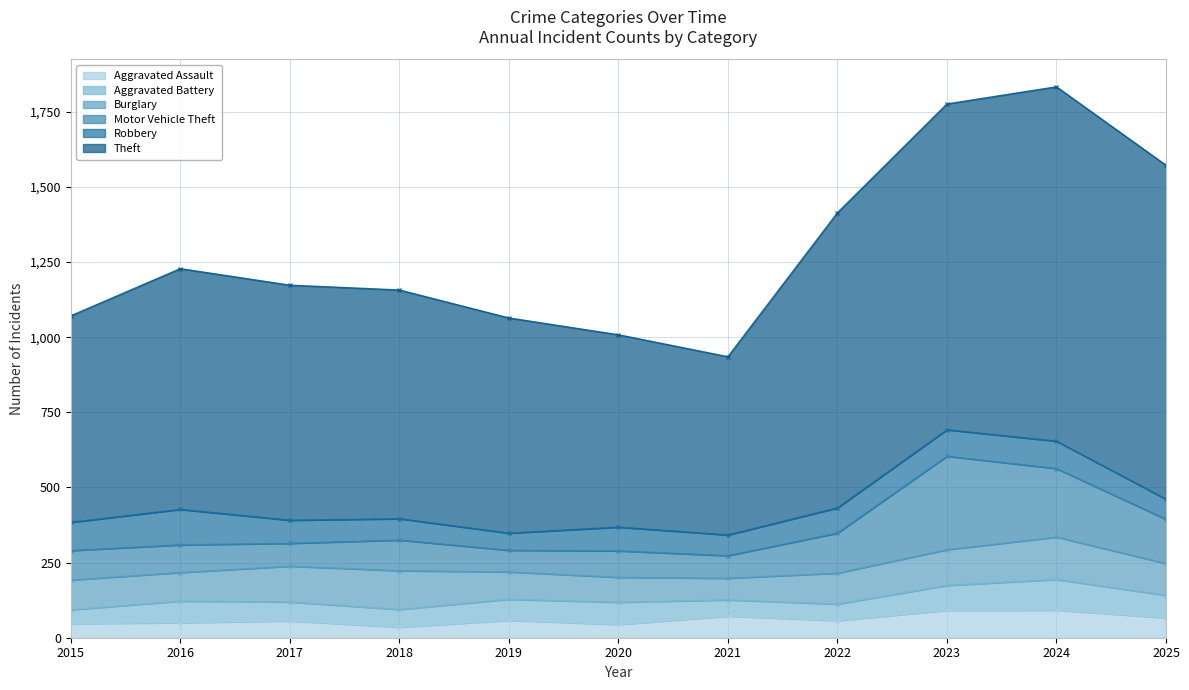

In Theft, how many points are higher than both neighbors (excluding endpoints)?

2